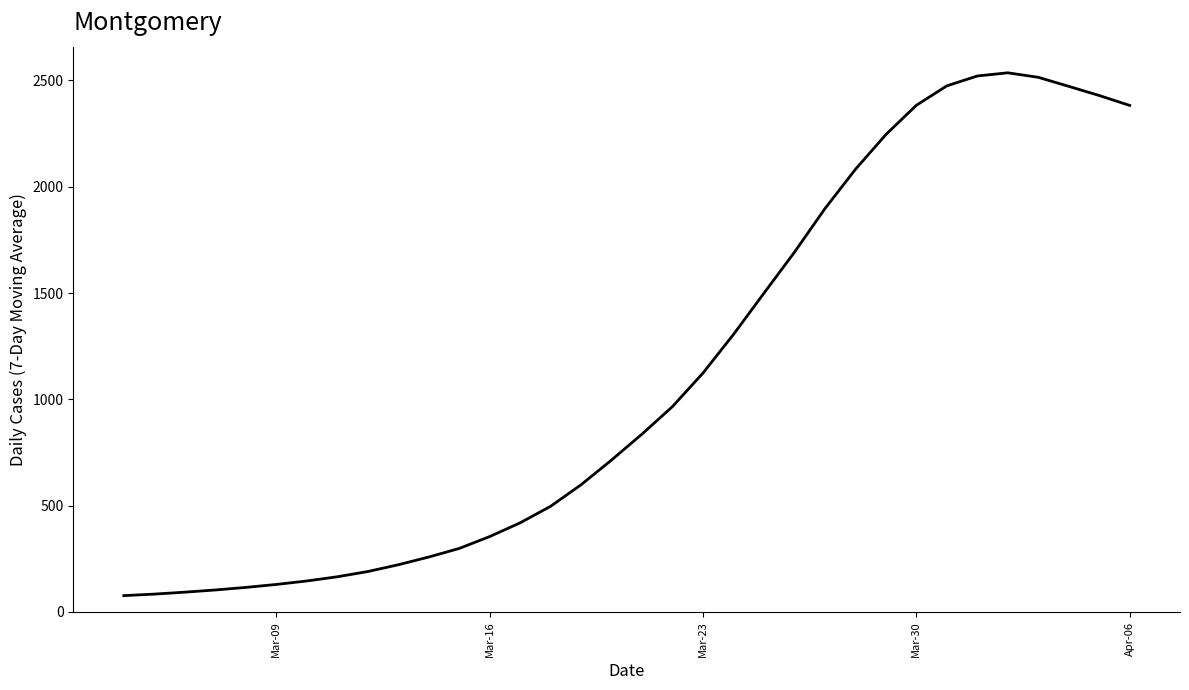

What is the difference between the maximum and minimum values?

2458.7